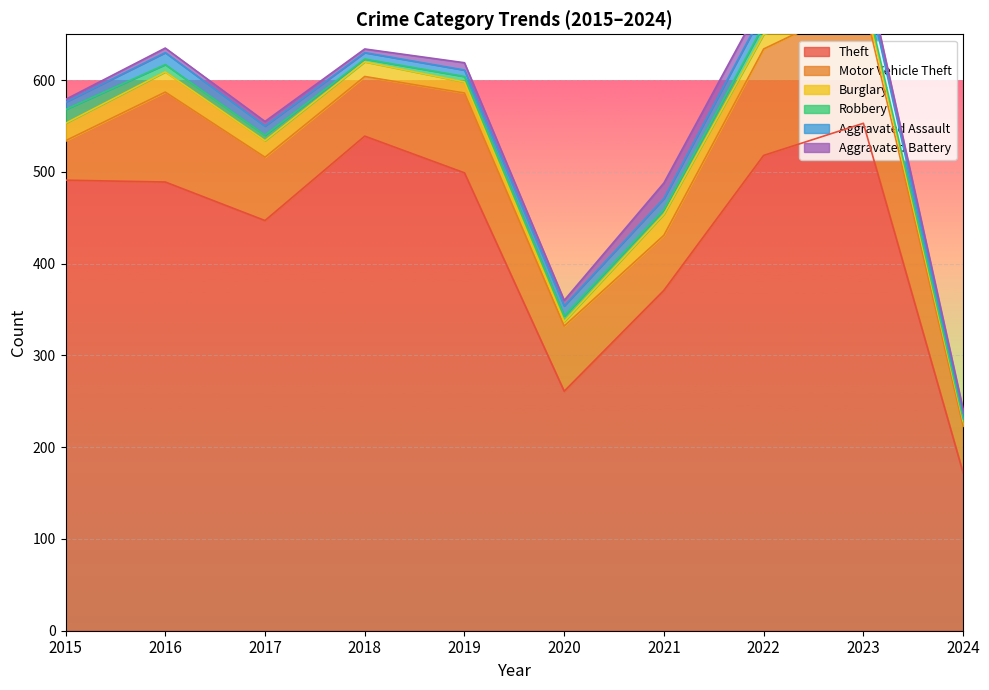

At which category does Motor Vehicle Theft reach its first local peak?

2016